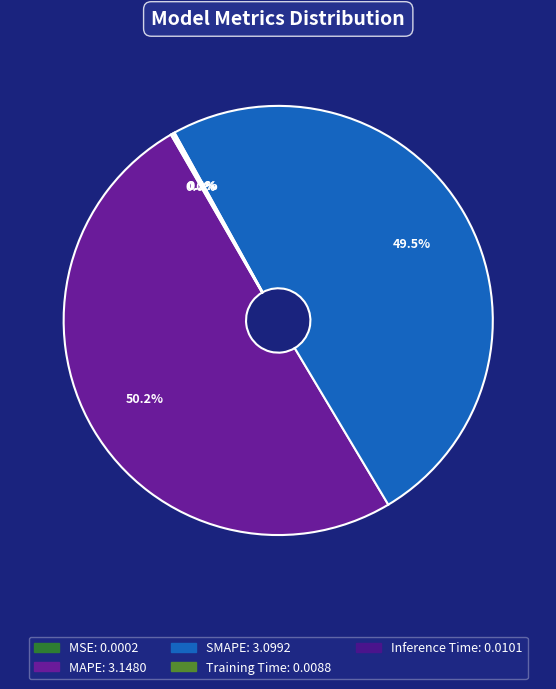

What percentage is NOT represented by Inference Time?

99.8%